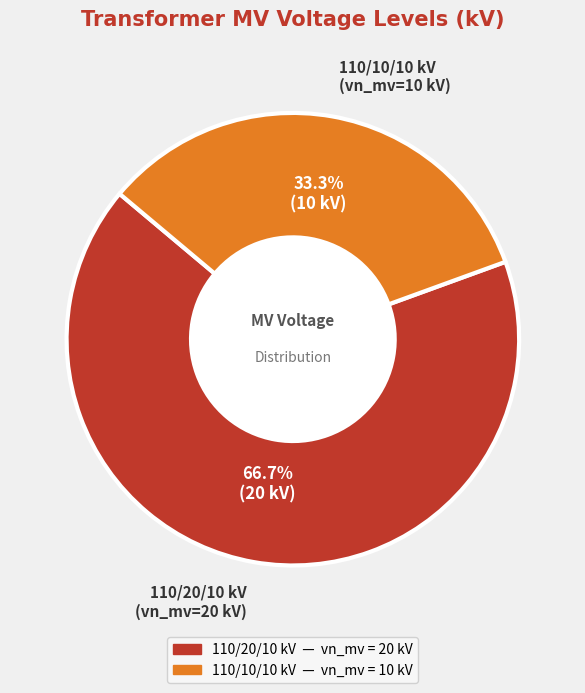

Which slice is the largest?

110/20/10 kV (vn_mv=20 kV)